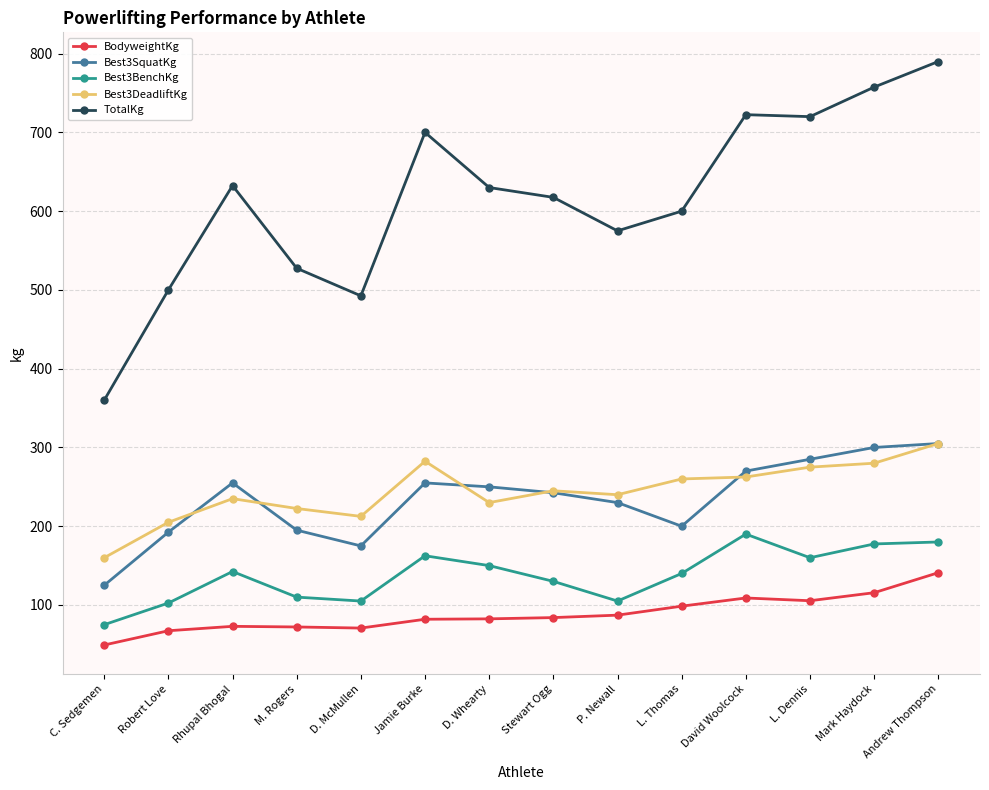

What is the label of the 10th point from the left?

L. Thomas